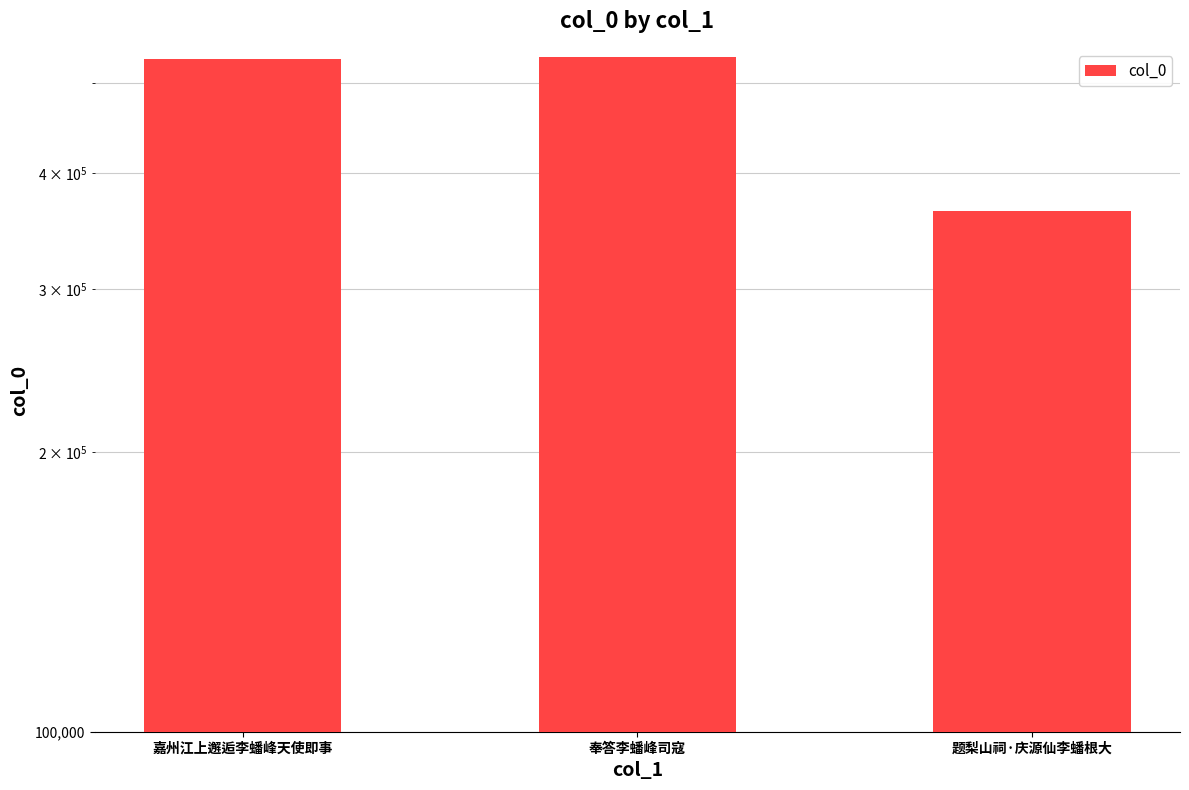

What is the change in value from 嘉州江上邂逅李蟠峰天使即事 to 奉答李蟠峰司寇?

+2783